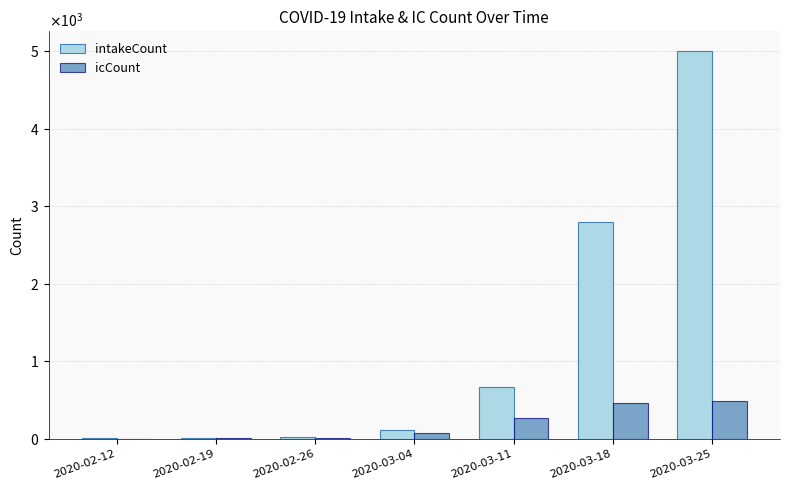

Rank the series by their average value, from lowest to highest.

icCount, intakeCount